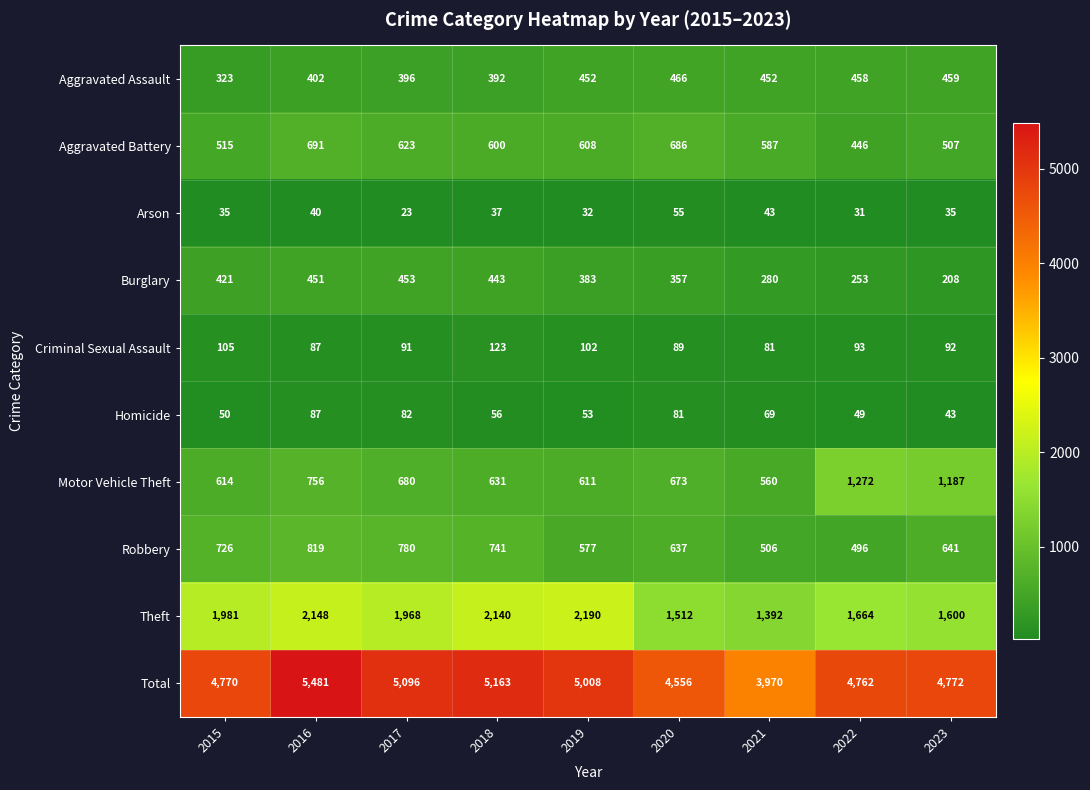

Where is Theft nearest to the value 1791?

2022